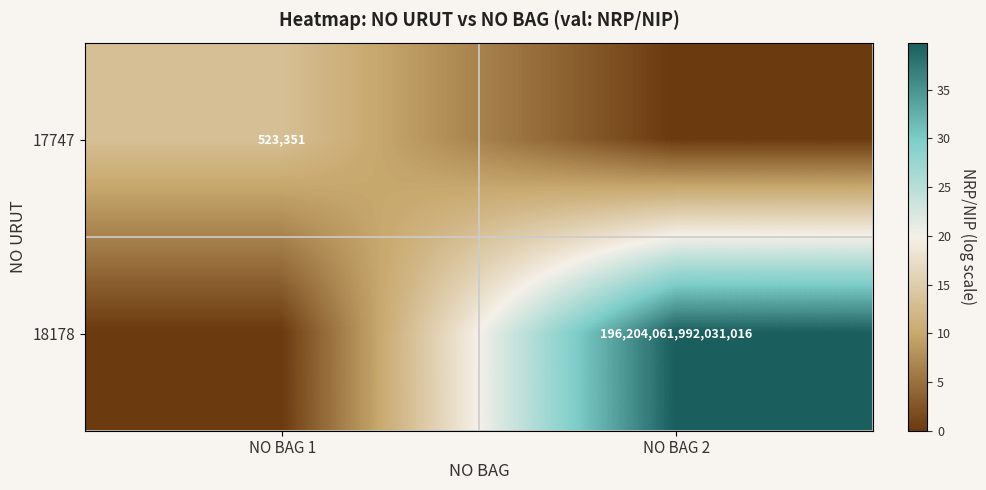

The 18178 series shows 196204061992031008 at NO BAG 2. True or false?

True